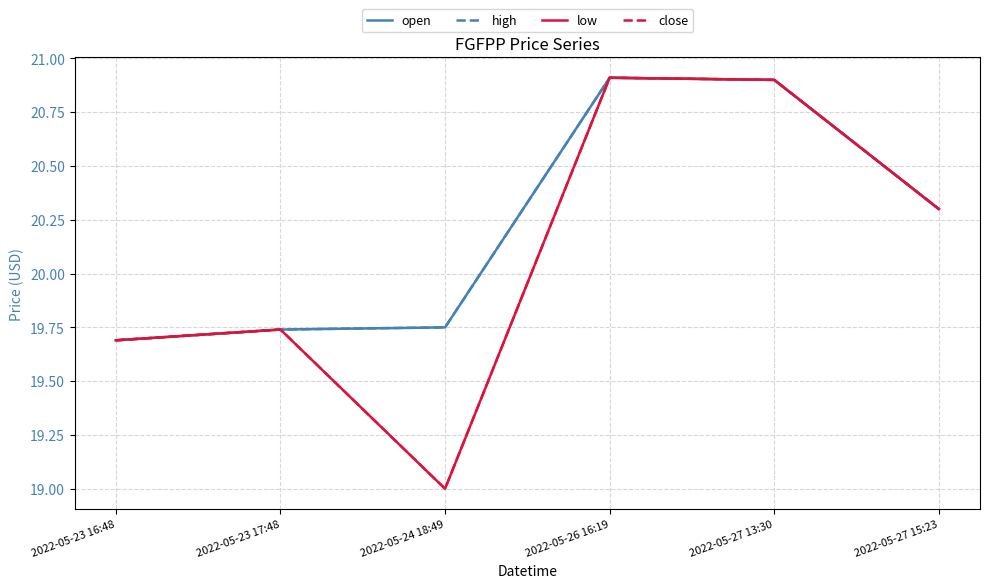

Rank the series at 2022-05-27 13:30 from lowest to highest value.

open, high, low, close